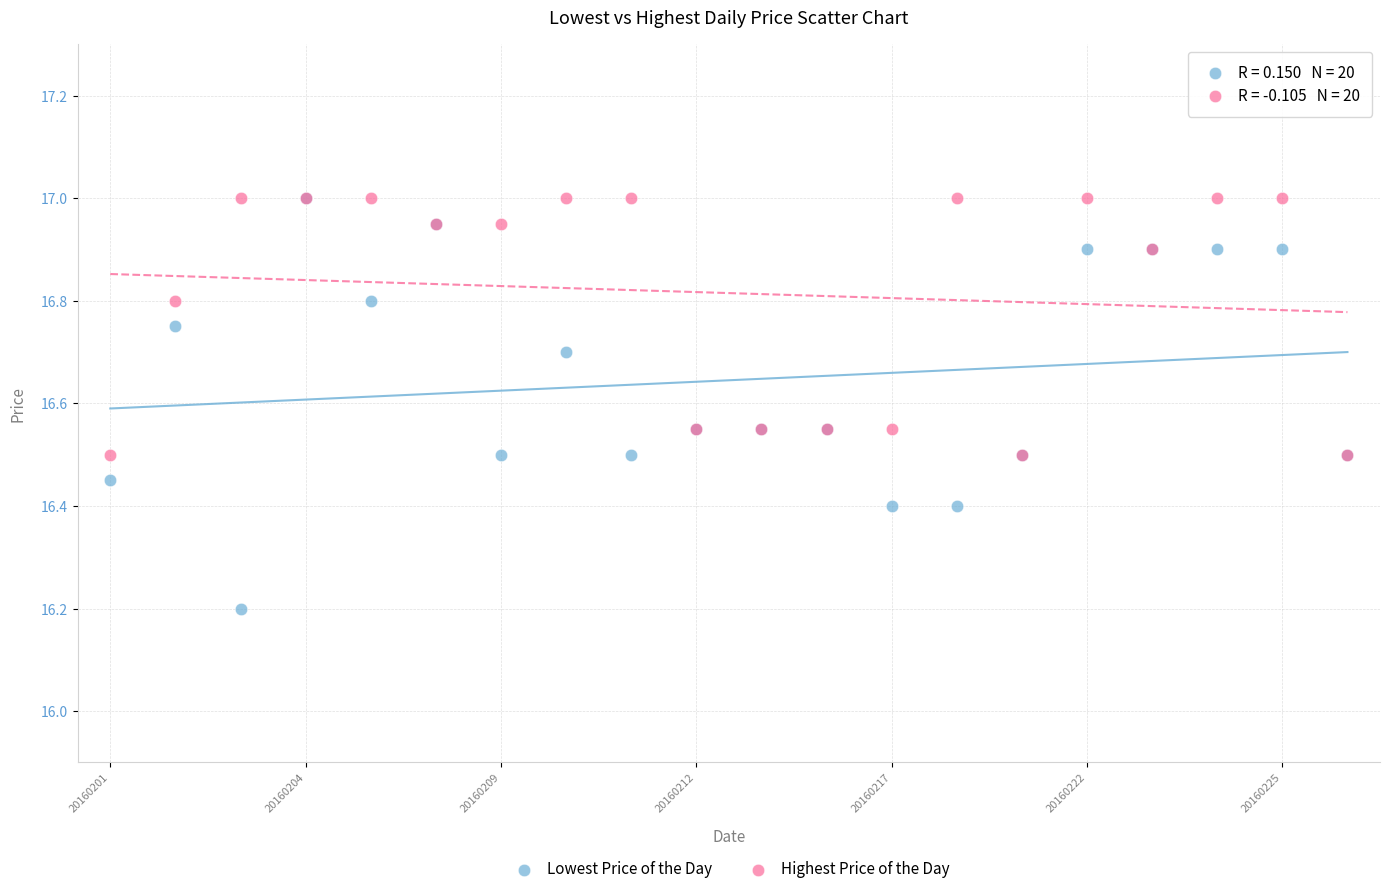

In the Highest Price of the Day series, what Y value is closest to 16?

16.5